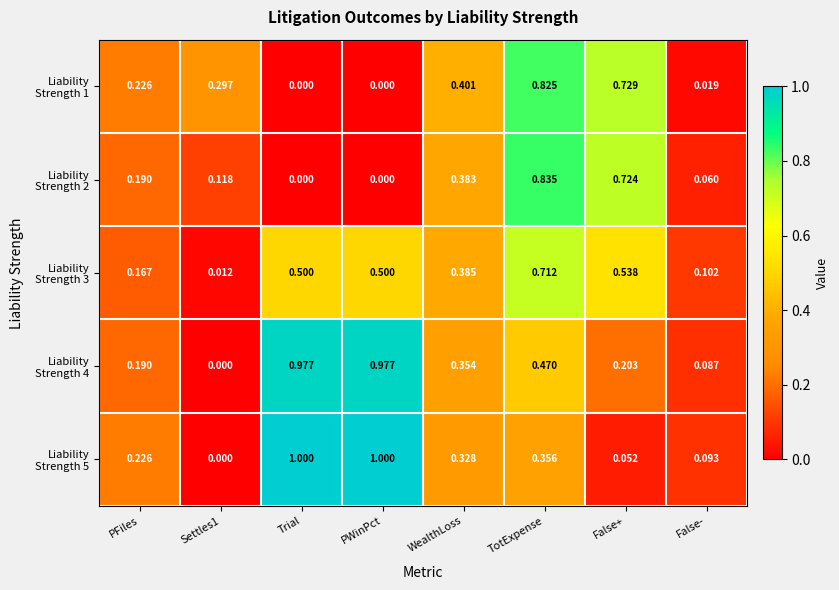

At which category is the sum across all series the highest?

TotExpense